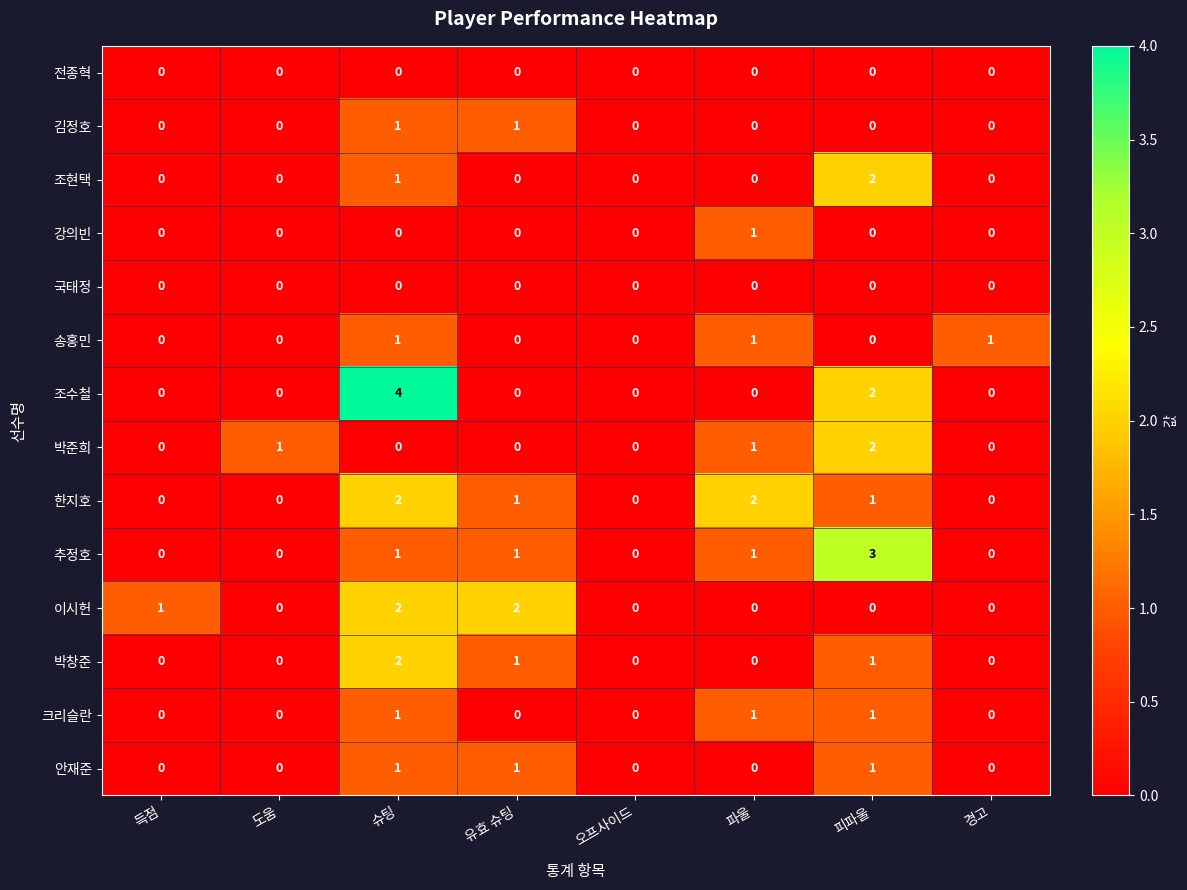

What is the maximum value shown in the chart?

4